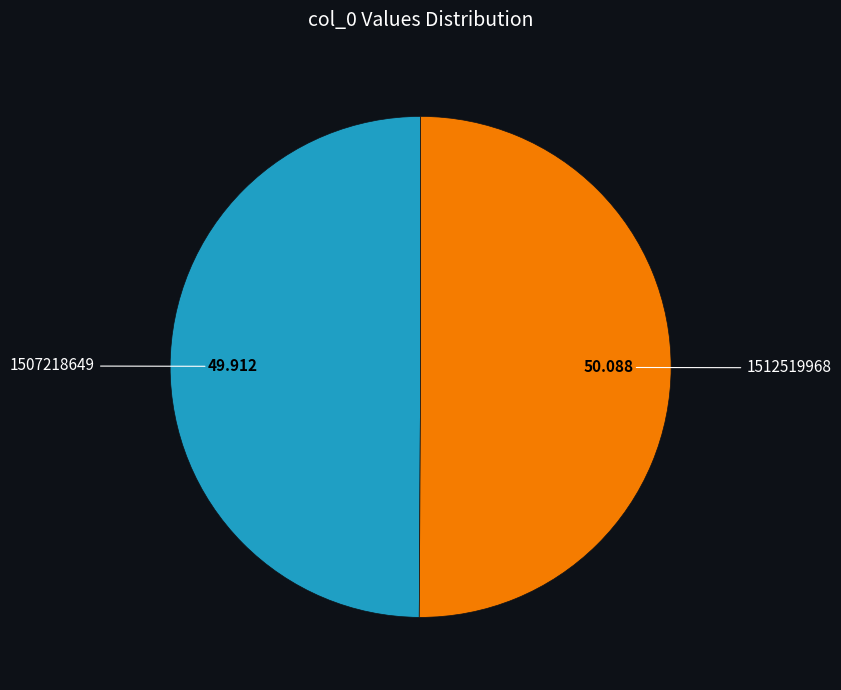

Count the number of slices in the pie.

2